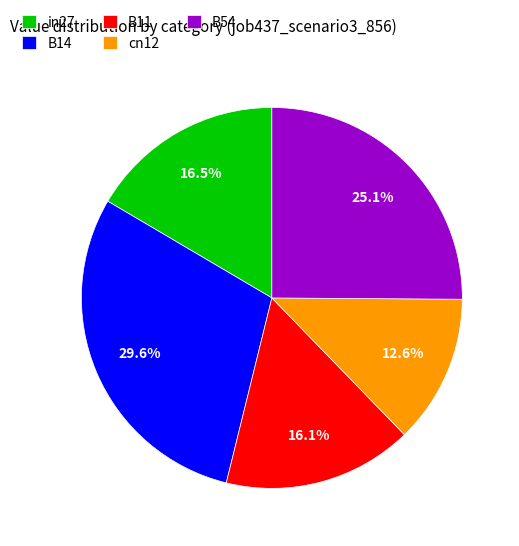

What portion of the pie excludes B11?

83.9%